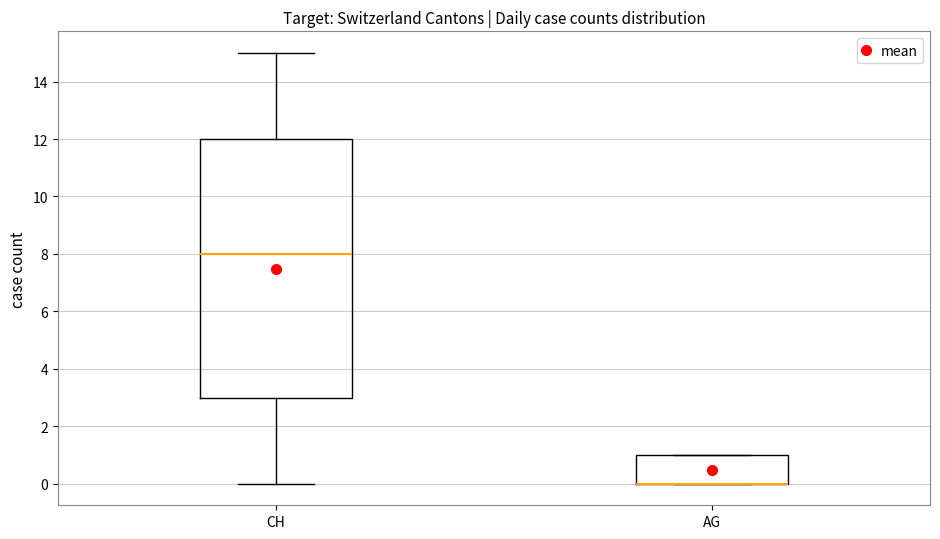

Where does the median line of the box for CH sit on the y-axis? The values are not printed on the chart, so give them approximately, as read against the axis.

8